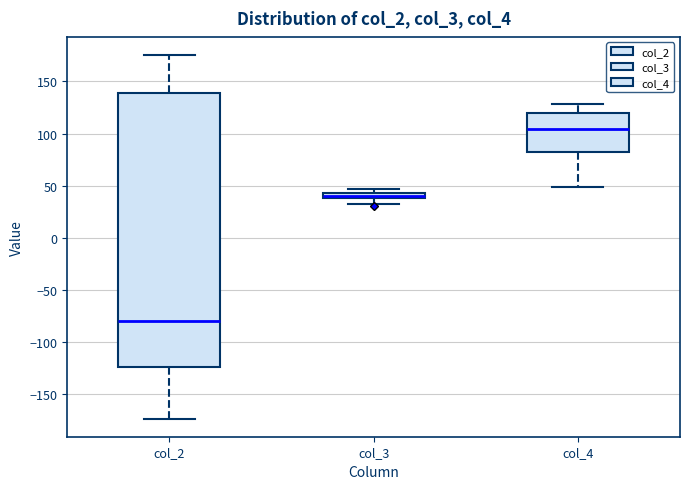

Comparing the boxes themselves (not the whiskers), which one is the tallest?

col_2